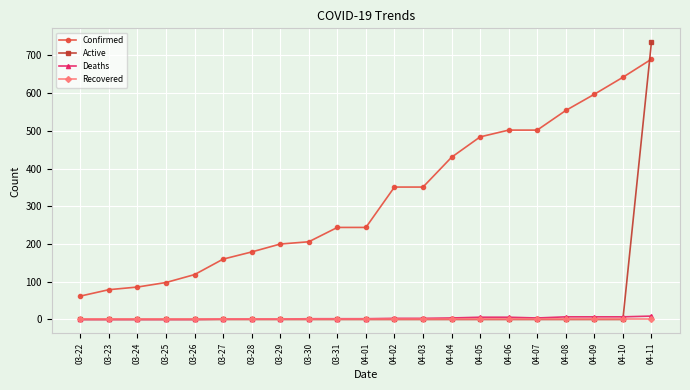

True or false: Recovered and Confirmed intersect in this chart.

False